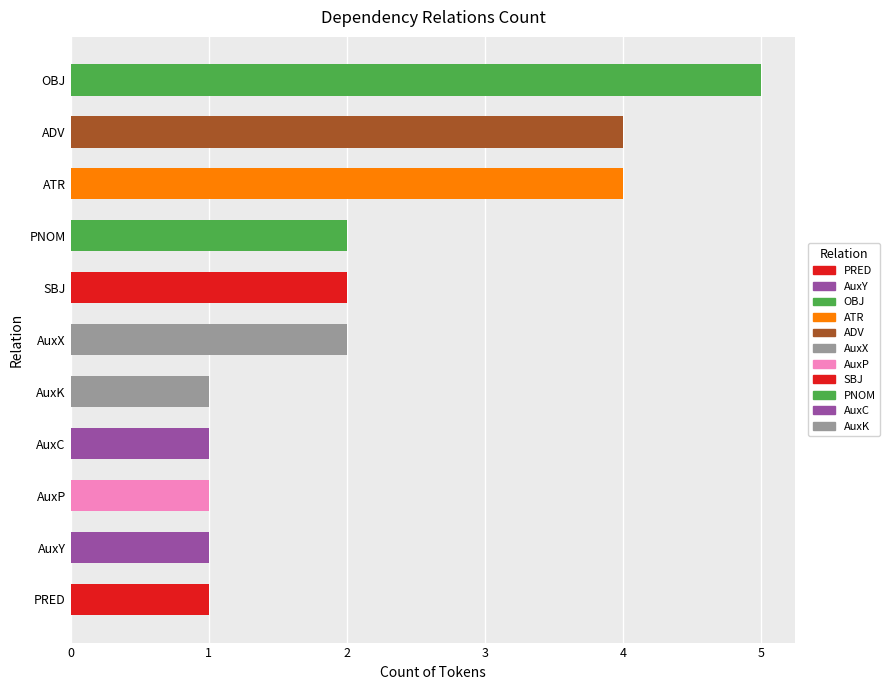

What is the smallest value displayed?

1